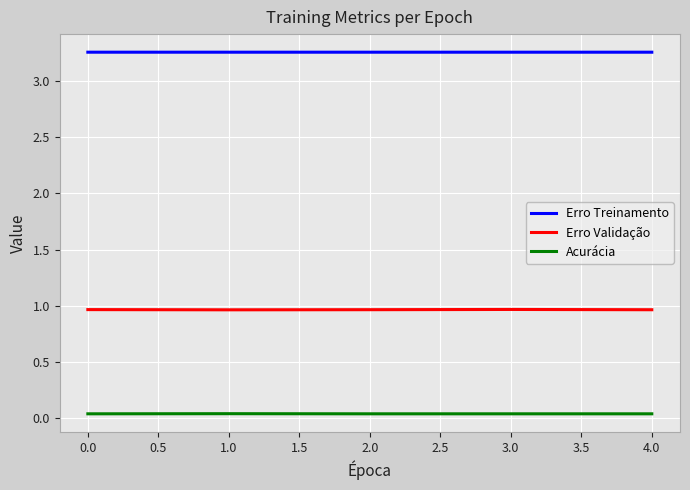

The value of Erro Treinamento at 3.0 is 1.0. True or false?

False